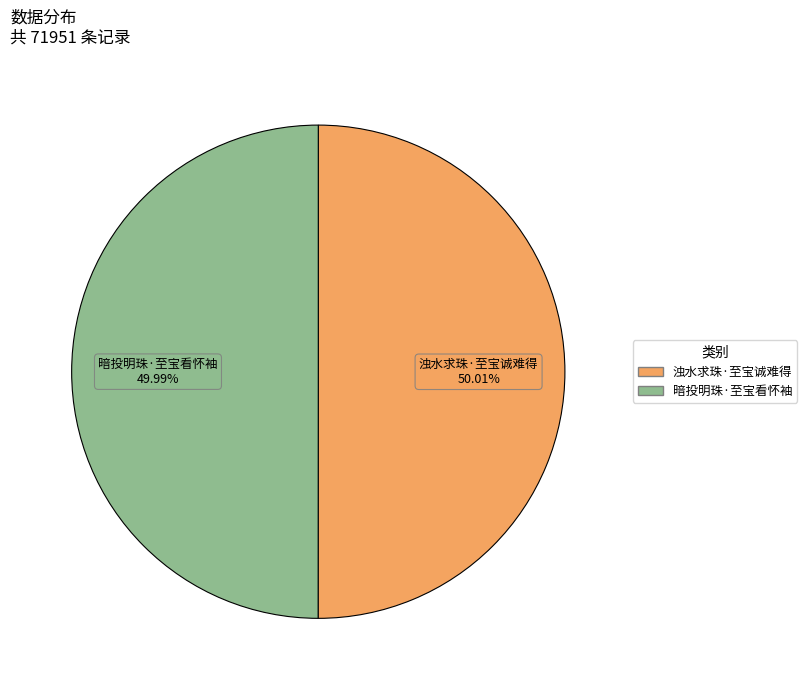

What percentage is the 暗投明珠·至宝看怀袖 slice, to the nearest percent?

50%